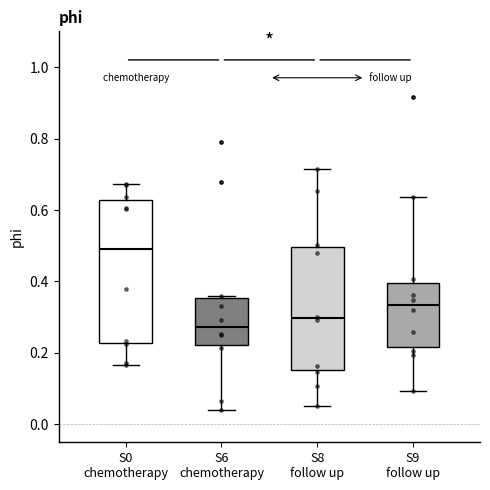

Reading left to right, transcribe this box plot: for each box, give where its median line is, the range the box spans, and where its two whiskers end, as read against the y-axis. The values are not printed on the chart, so give them approximately, as read against the axis.

S0 chemotherapy: median 0.50, box 0.22 to 0.62, whiskers 0.16 to 0.68
S6 chemotherapy: median 0.28, box 0.22 to 0.36, whiskers 0.04 to 0.36 (just above the box's upper edge)
S8 follow up: median 0.30, box 0.16 to 0.50, whiskers 0.06 to 0.72
S9 follow up: median 0.34, box 0.22 to 0.40, whiskers 0.10 to 0.64